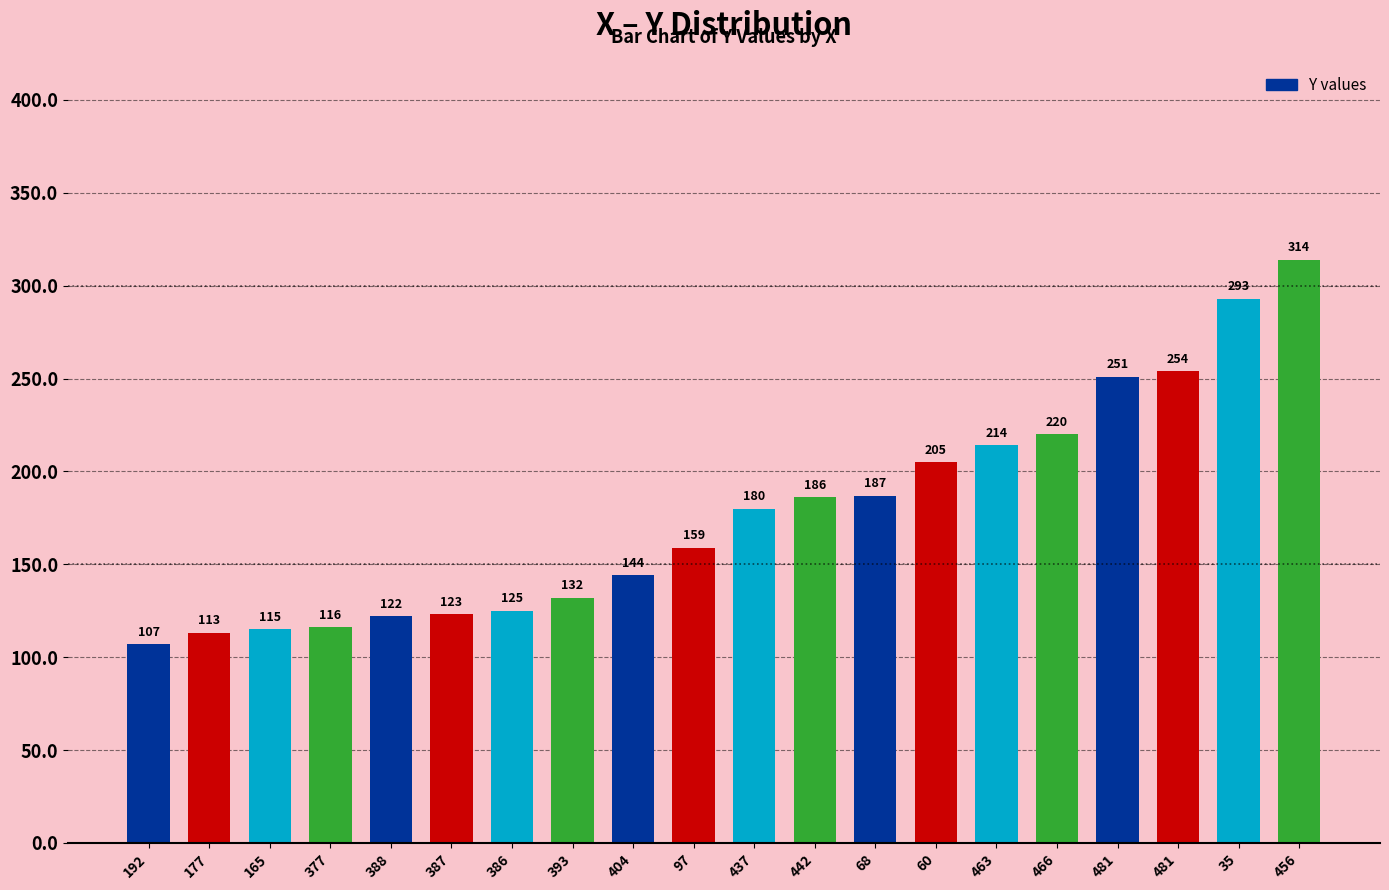

What is the difference between the maximum and minimum values?

207